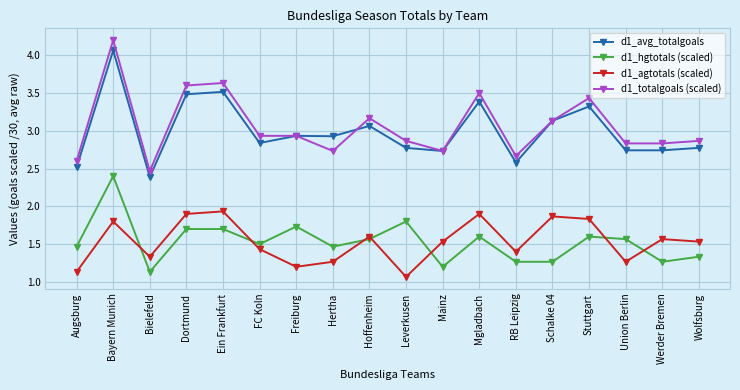

What is the highest value of the d1_totalgoals (scaled) series?

4.2